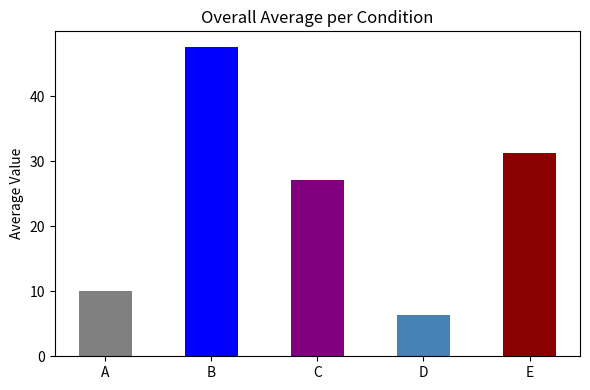

What is the value of the 1st bar from the left?

10.0